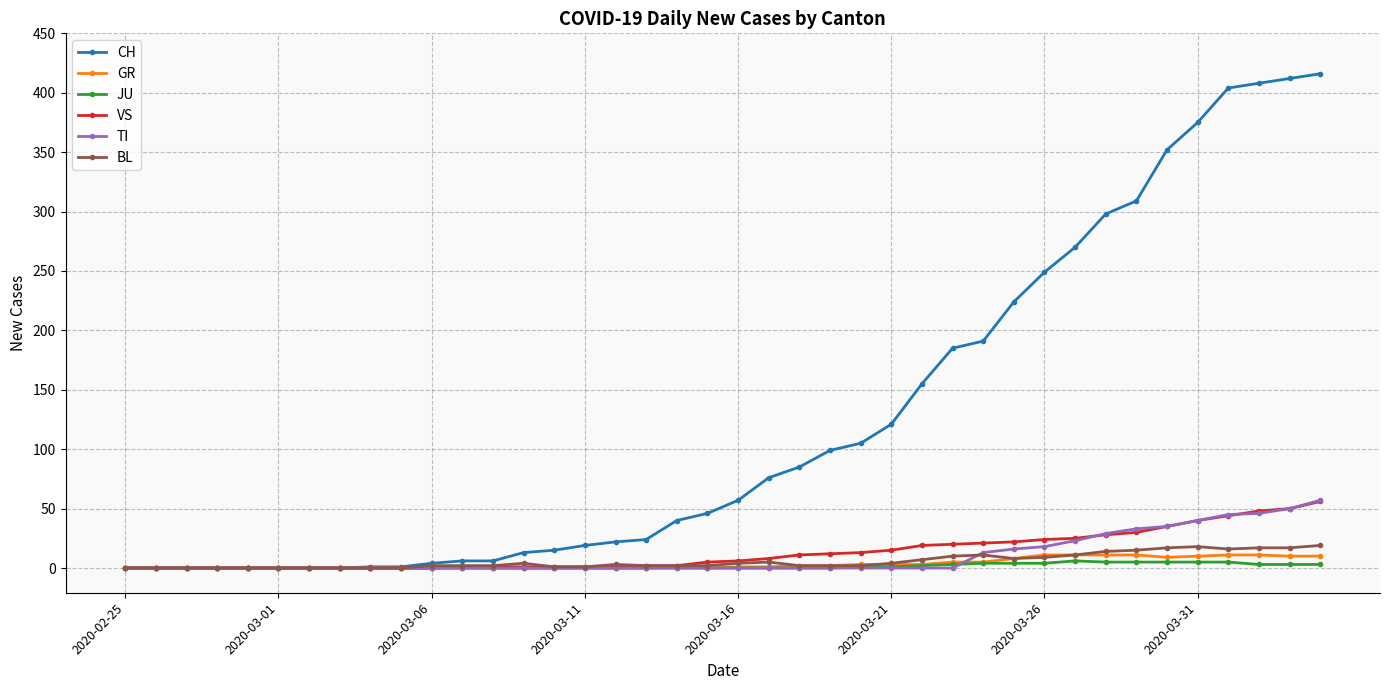

Which series has the largest range (max minus min)?

CH